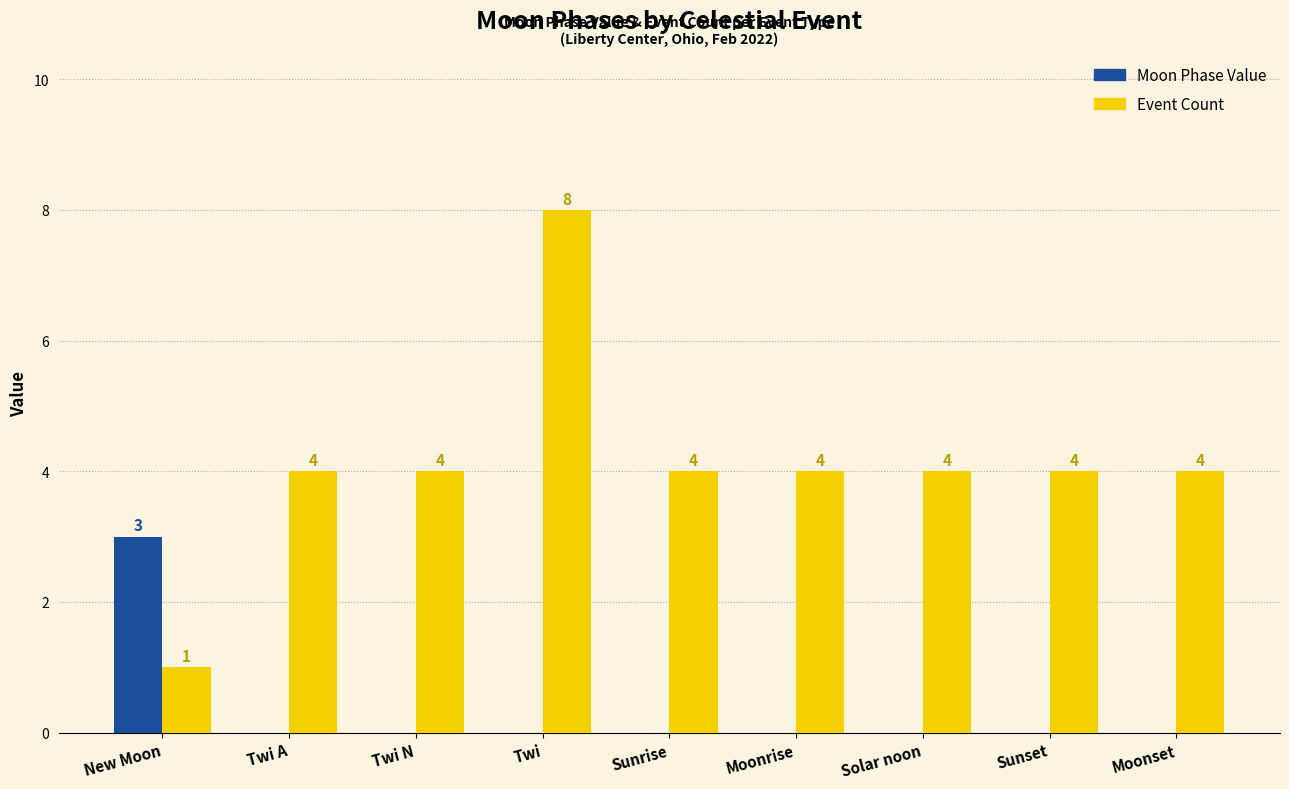

What value does the Event Count series have at Twi A?

4